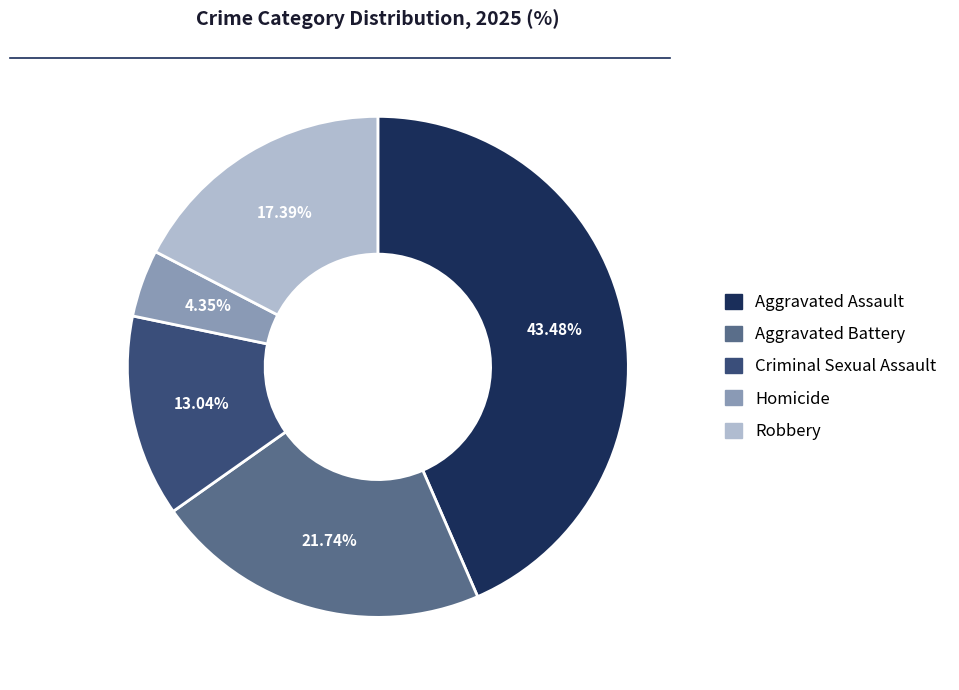

To the nearest percent, what is the average slice percentage?

20%